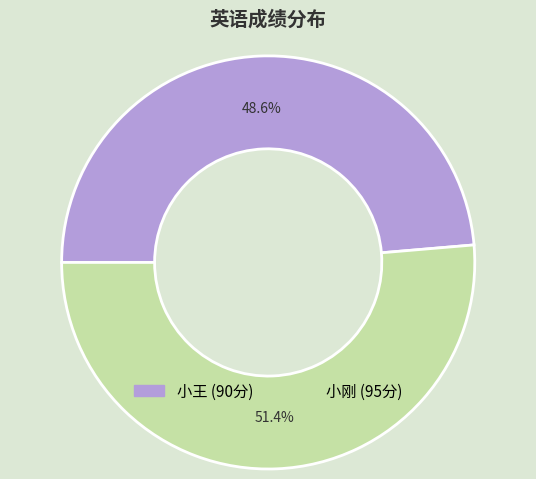

The 小王 slice represents 49% of the pie. True or false?

True